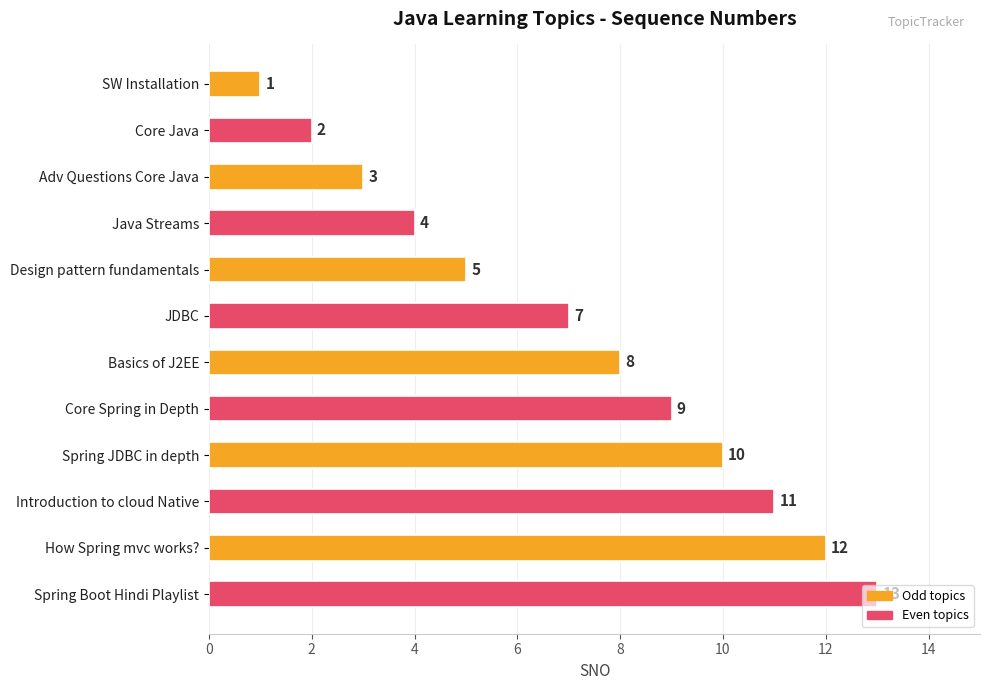

Rank the categories by value from highest to lowest.

Spring Boot Hindi Playlist, How Spring mvc works?, Introduction to cloud Native, Spring JDBC in depth, Core Spring in Depth, Basics of J2EE, JDBC, Design pattern fundamentals, Java Streams, Adv Questions Core Java, Core Java, SW Installation